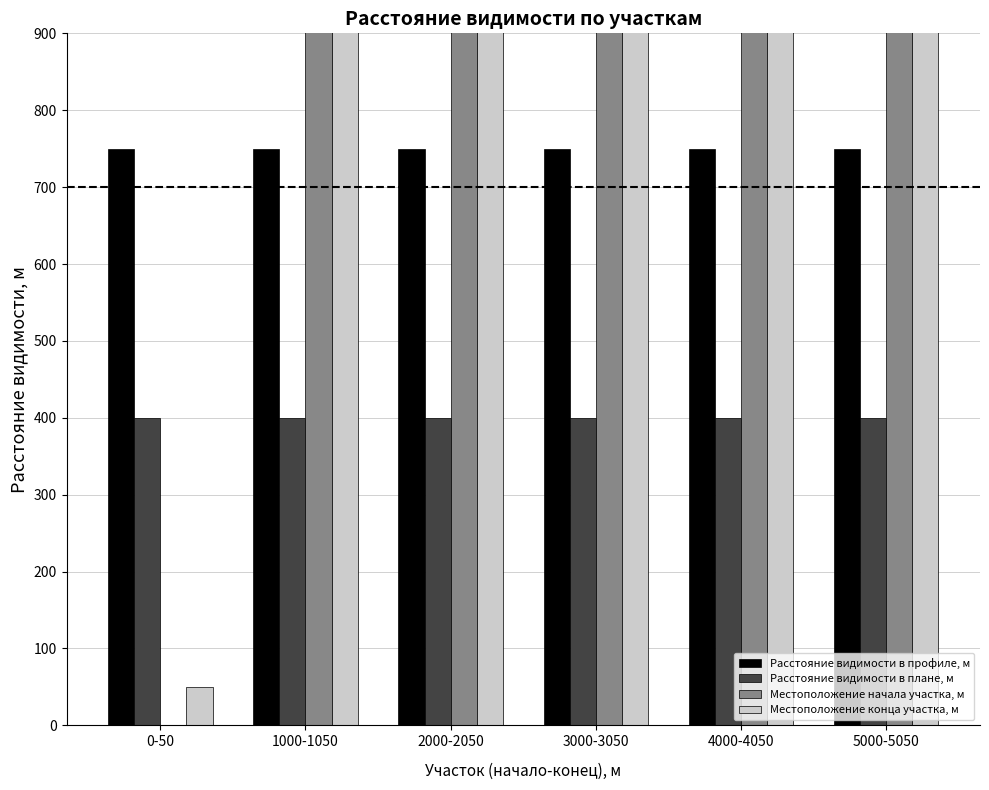

Which series has the widest spread of values?

Местоположение начала участка, м